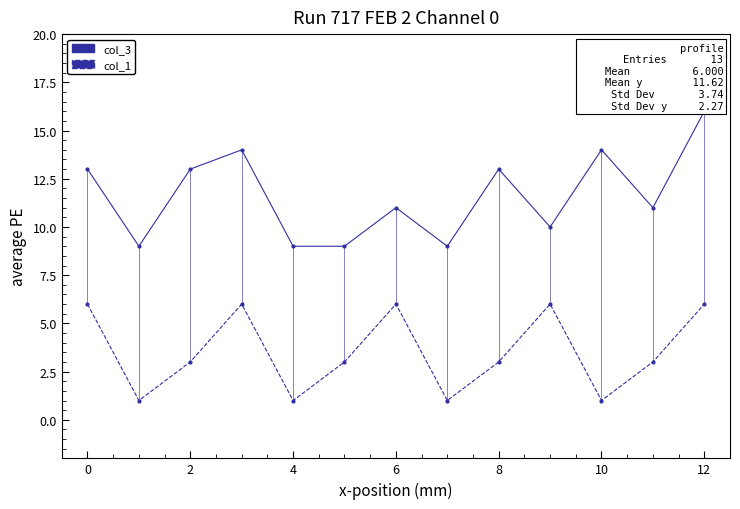

What is the value of the col_1 point at the 11th from the left?

6